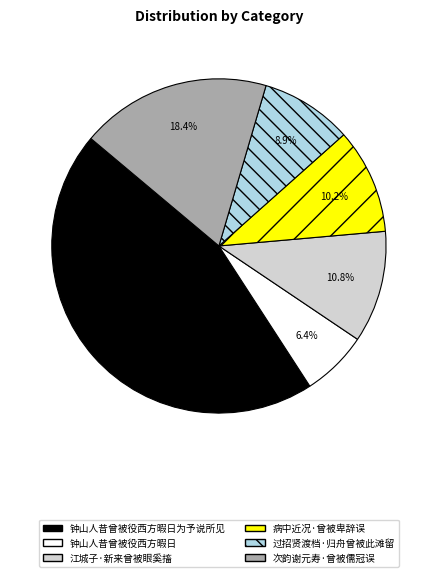

Is there any slice that represents more than half of the pie?

No